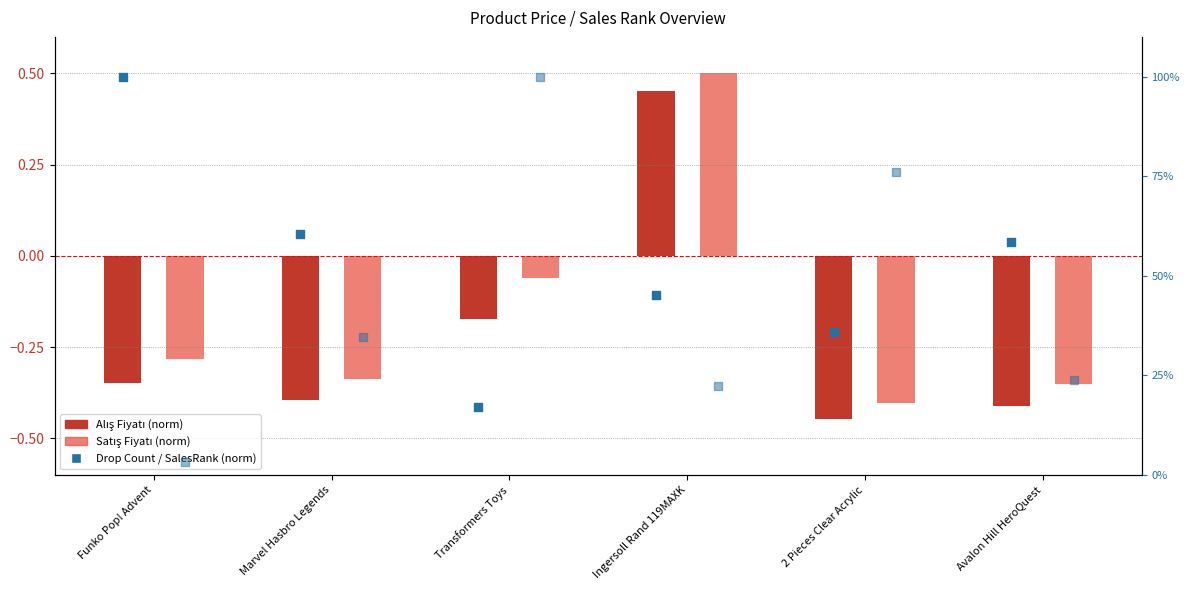

Which series has the largest total across all categories?

Drop Count (norm)